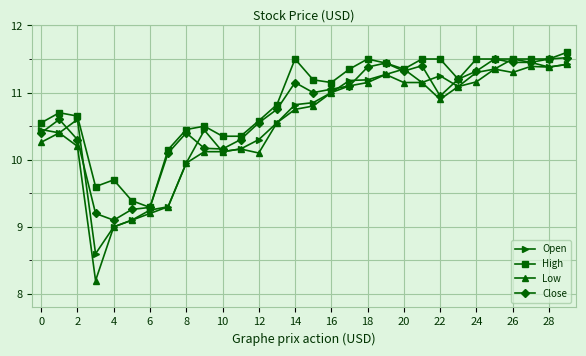

True or false: High has more than 1 points higher than both neighbors.

True